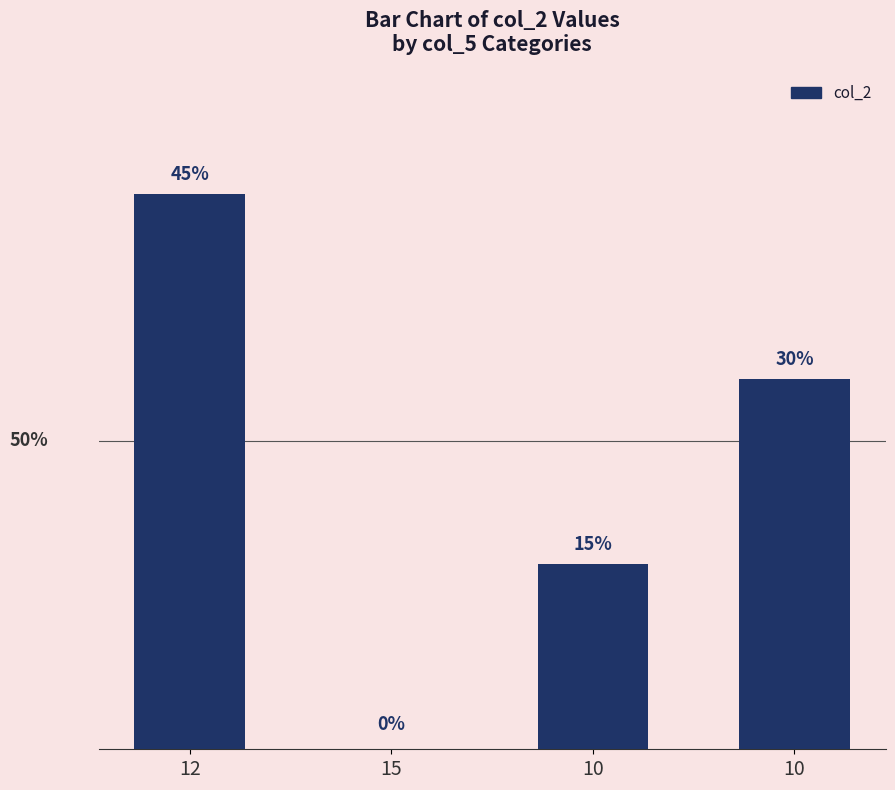

At which label does the data first exceed 30?

12